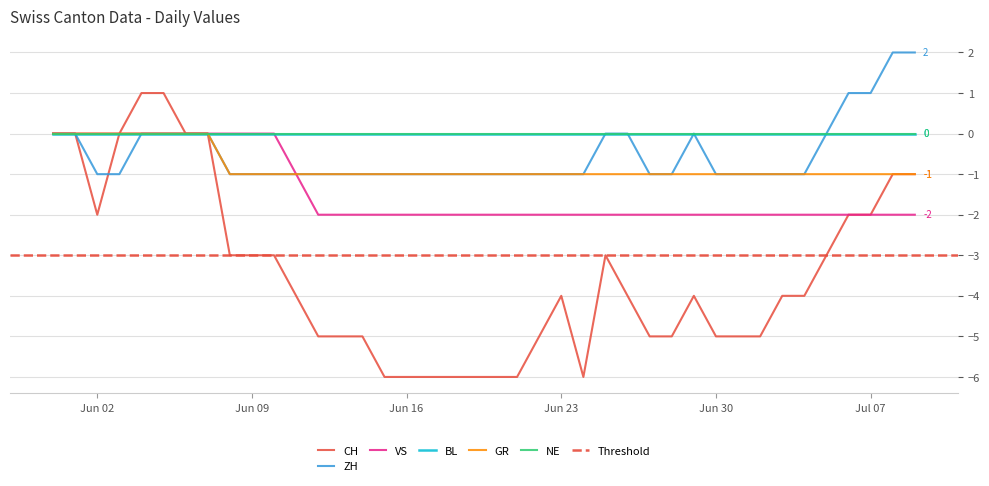

What is the label of the 30th point from the right?

2020-06-10